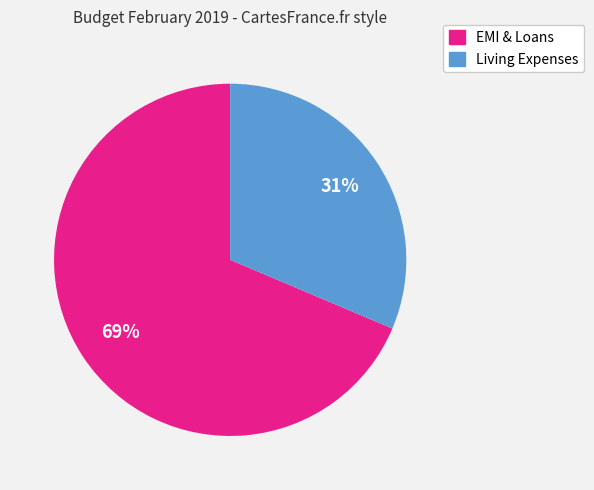

Is there a majority slice in this chart?

Yes